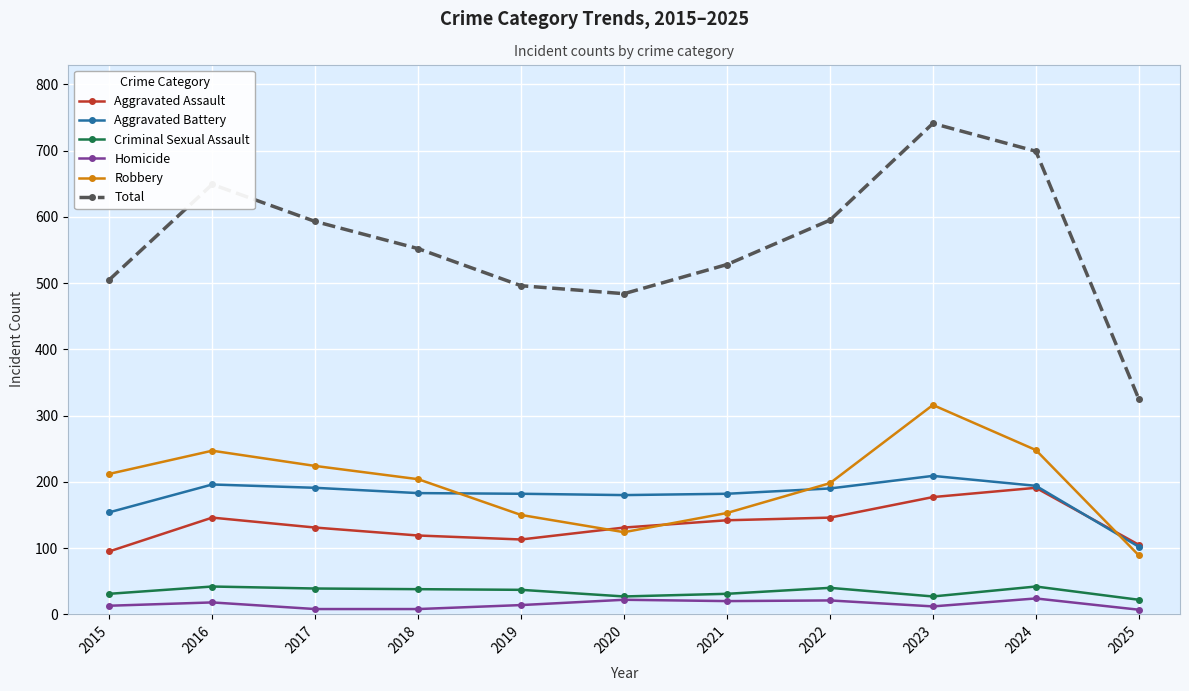

Rank the series by their maximum value, from lowest to highest.

Homicide, Criminal Sexual Assault, Aggravated Assault, Aggravated Battery, Robbery, Total